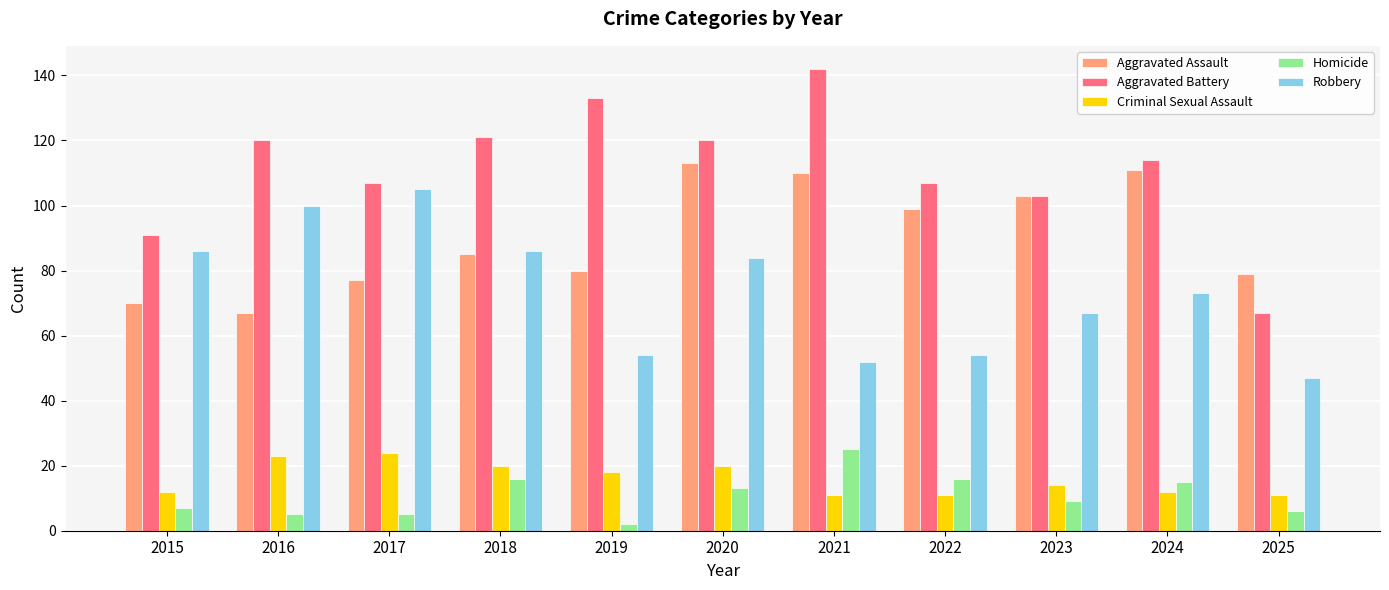

Which label corresponds to the largest value in the chart?

2021